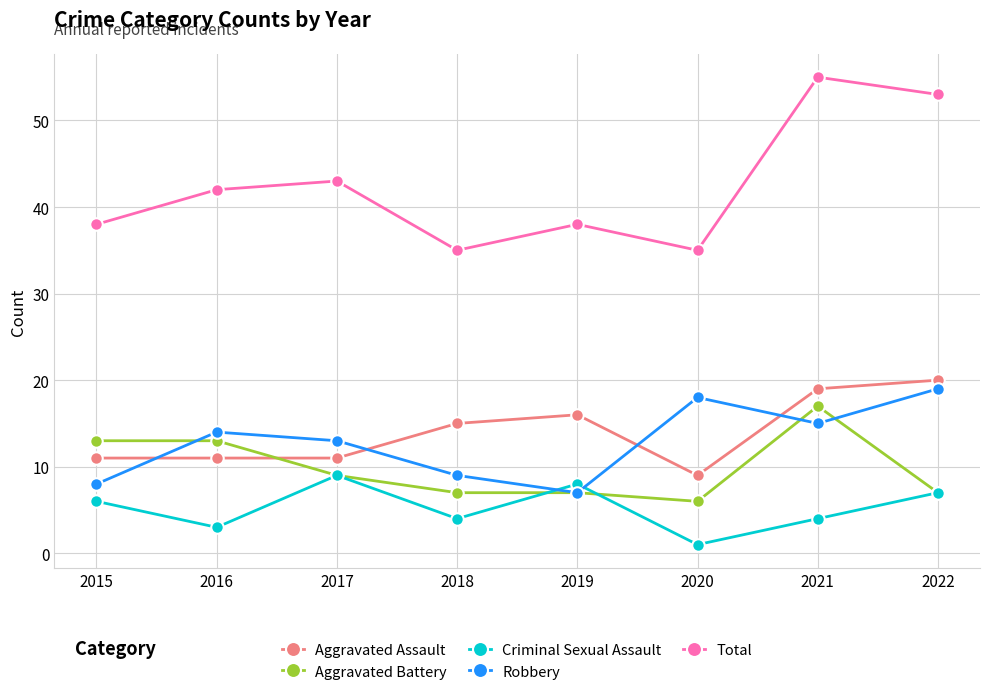

Reading left to right, list all the values displayed in this chart.

Aggravated Assault: 2015=11	2016=11	2017=11	2018=15	2019=16	2020=9	2021=19	2022=20
Aggravated Battery: 2015=13	2016=13	2017=9	2018=7	2019=7	2020=6	2021=17	2022=7
Criminal Sexual Assault: 2015=6	2016=3	2017=9	2018=4	2019=8	2020=1	2021=4	2022=7
Robbery: 2015=8	2016=14	2017=13	2018=9	2019=7	2020=18	2021=15	2022=19
Total: 2015=38	2016=42	2017=43	2018=35	2019=38	2020=35	2021=55	2022=53